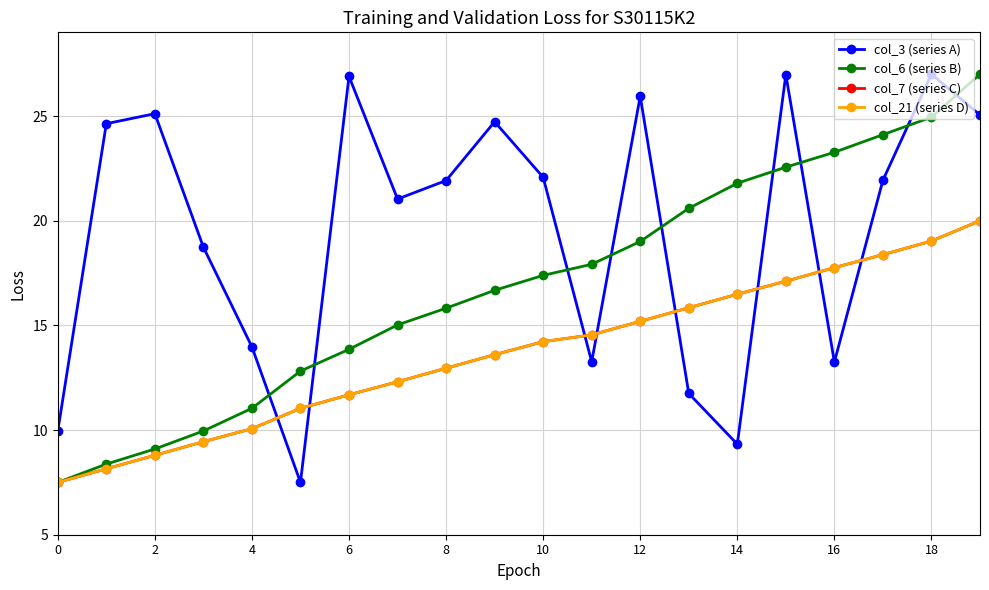

Does the chart have visible grid lines?

Yes